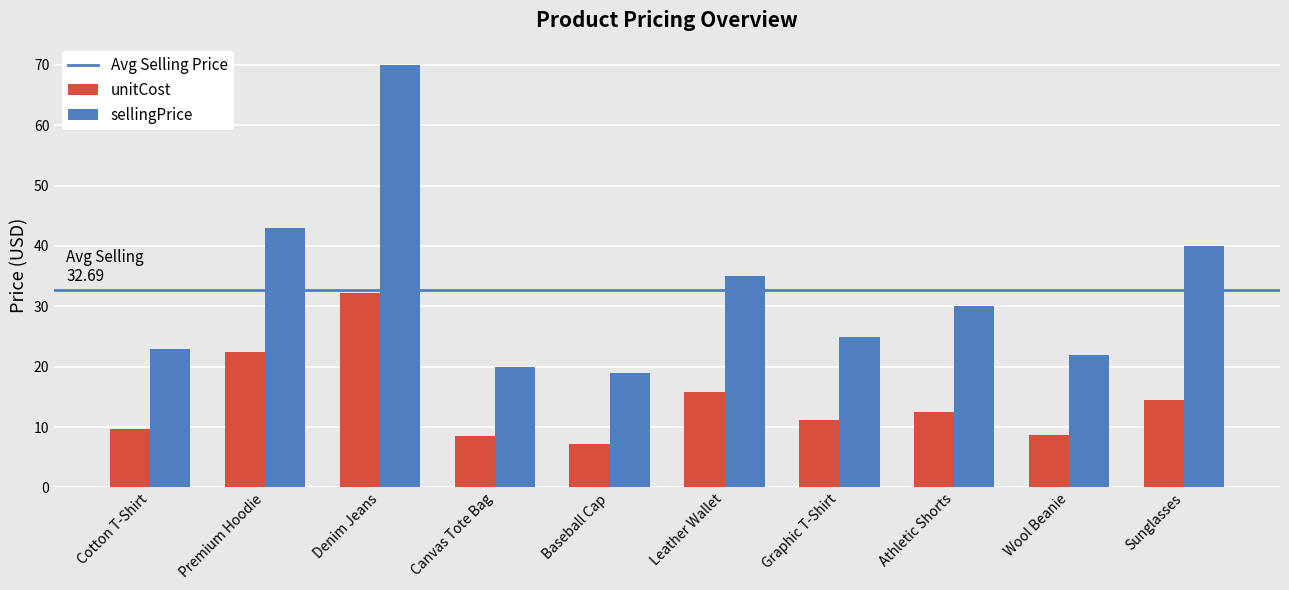

What is the spread (max minus min) of values at Baseball Cap?

11.7